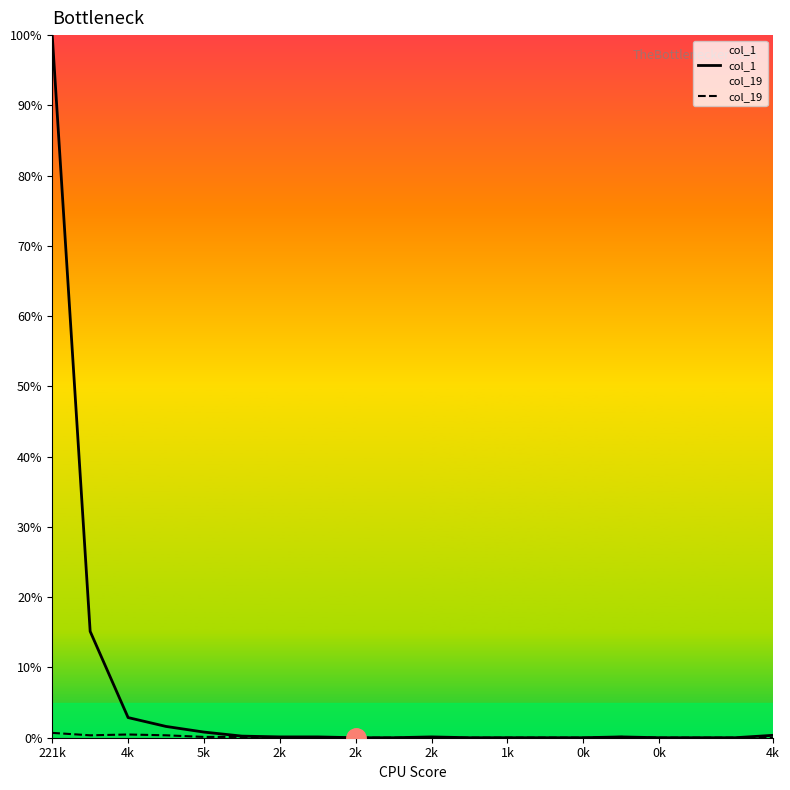

Reading right to left, list all the values displayed in this chart.

col_1: 0.3	0.0	0.0	0.0	0.1	0.0	0.0	0.0	0.0	0.1	0.0	0.0	0.1	0.1	0.2	0.8	1.6	2.9	15.1	100.0
col_19: 0.0	0.0	0.0	0.0	0.1	0.0	0.0	0.0	0.0	0.0	0.0	0.0	0.0	0.0	0.1	0.1	0.3	0.5	0.3	0.7